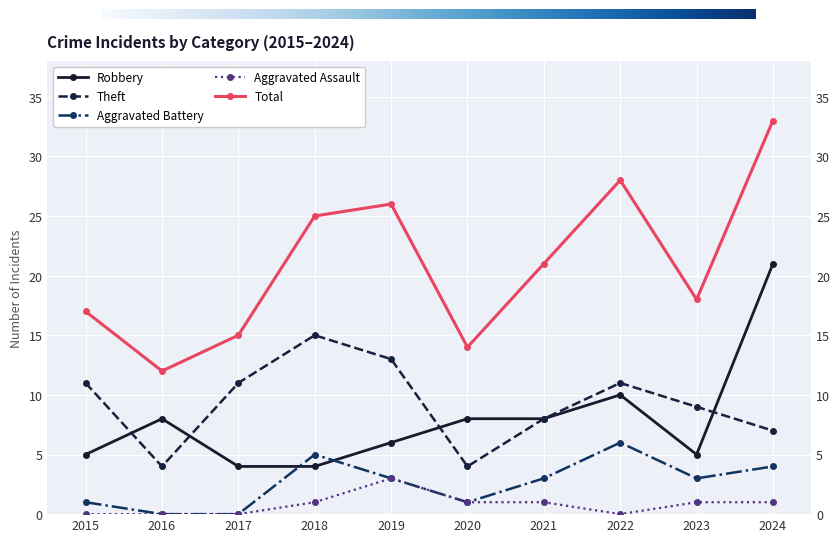

Is it true that Aggravated Battery equals 3 at 2016?

False